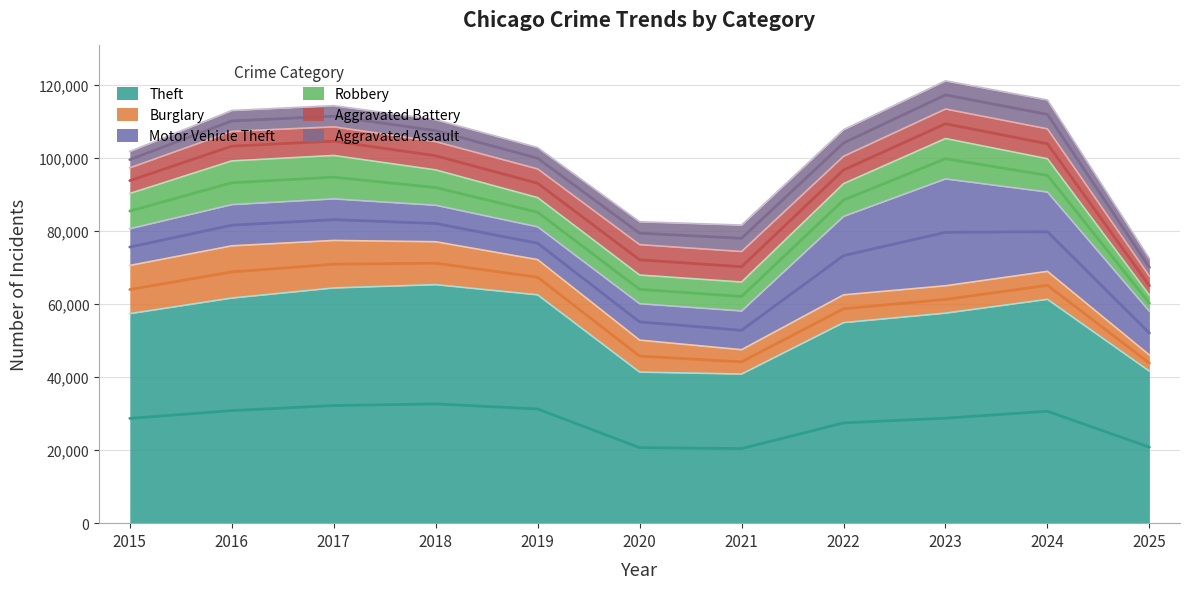

What are all the series names shown in the legend?

Theft, Burglary, Motor Vehicle Theft, Robbery, Aggravated Battery, Aggravated Assault